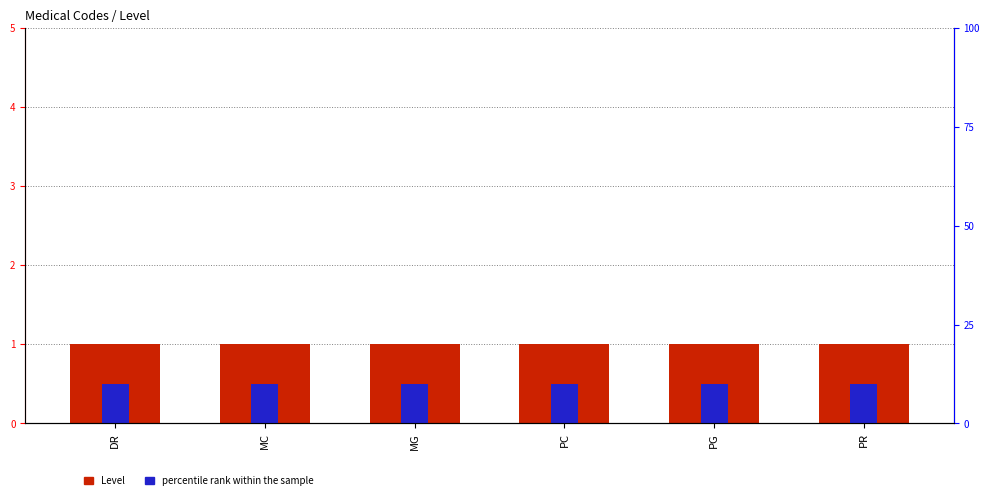

Is it true that Level equals 0.3 at MC?

False